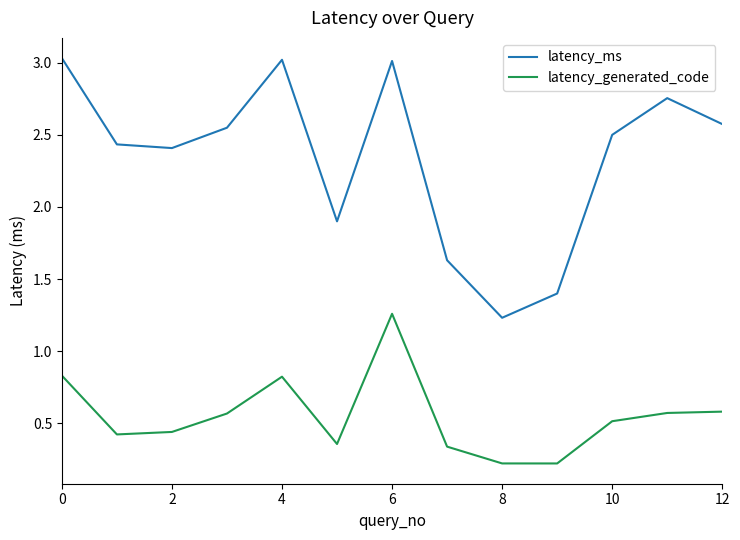

Count the latency_generated_code values in the range 0 to 1.

12